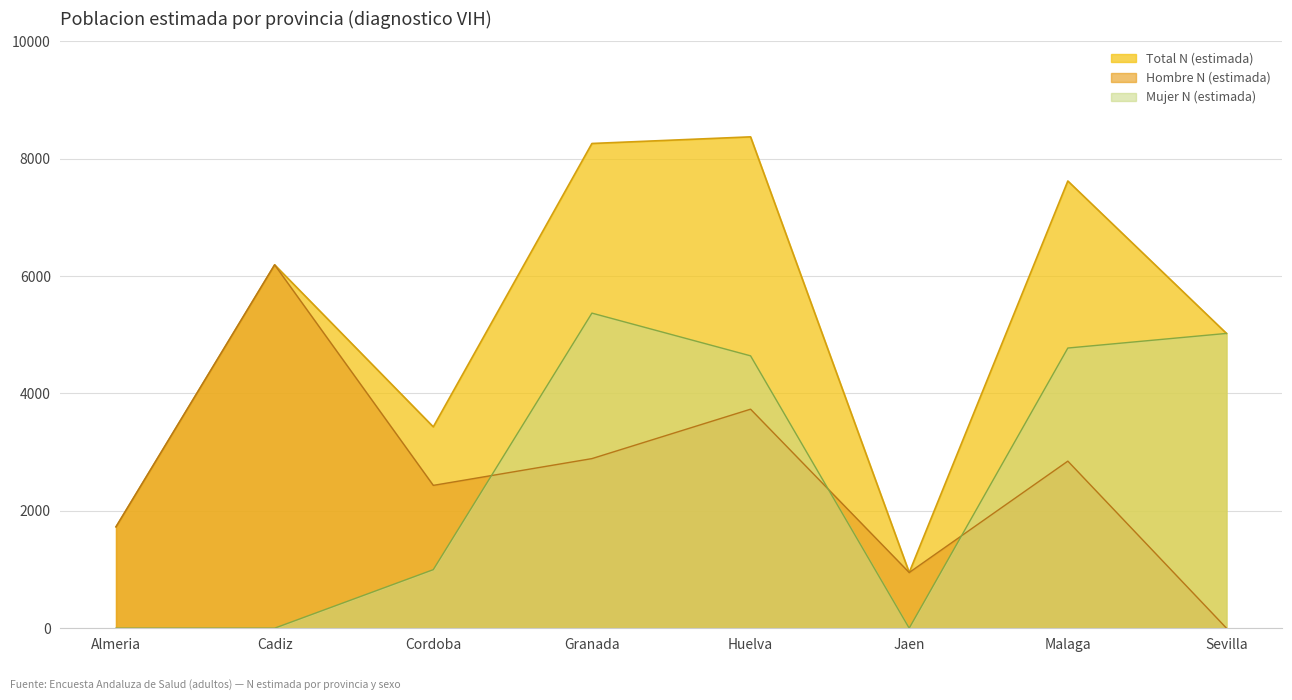

What is the label of the 1st point from the right?

Sevilla